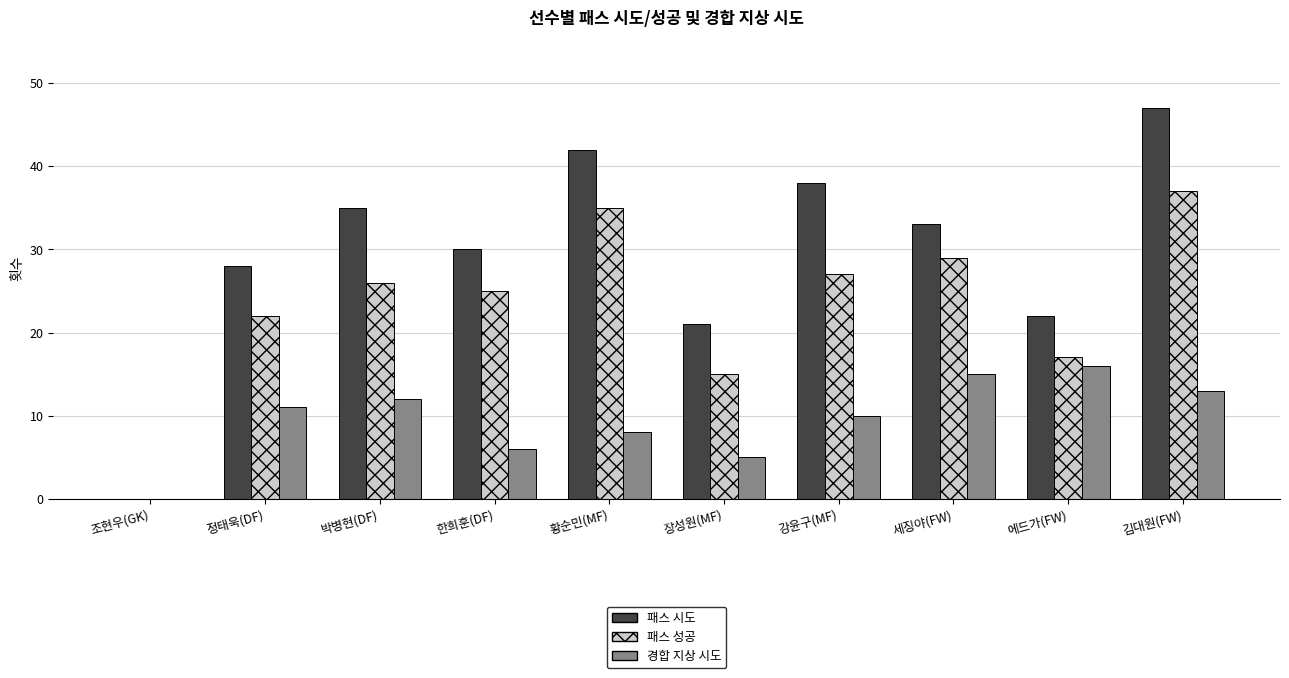

True or false: 경합 지상 시도 has a value of 8 at 황순민(MF).

True